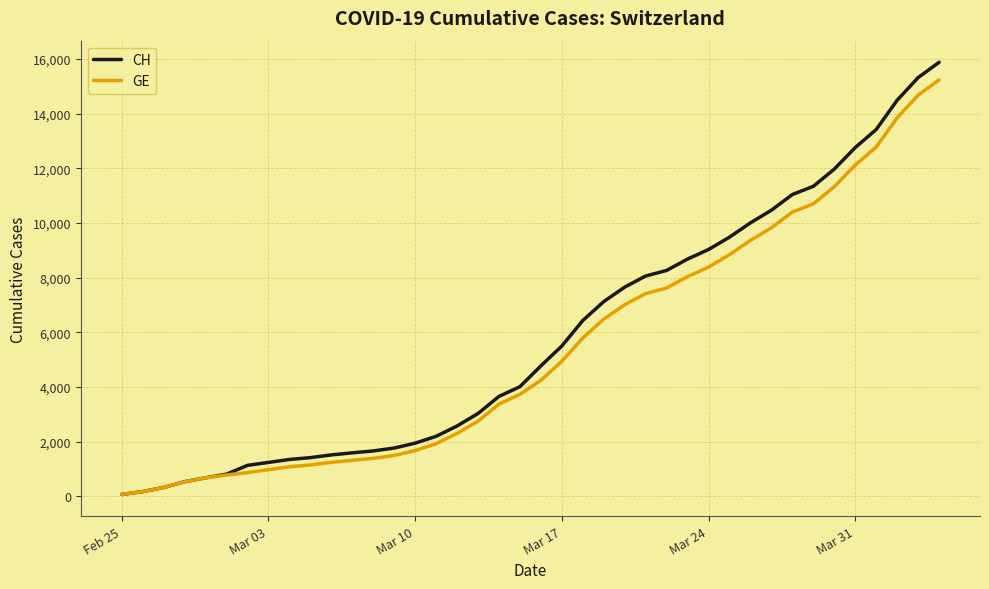

Which series has the widest spread of values?

CH